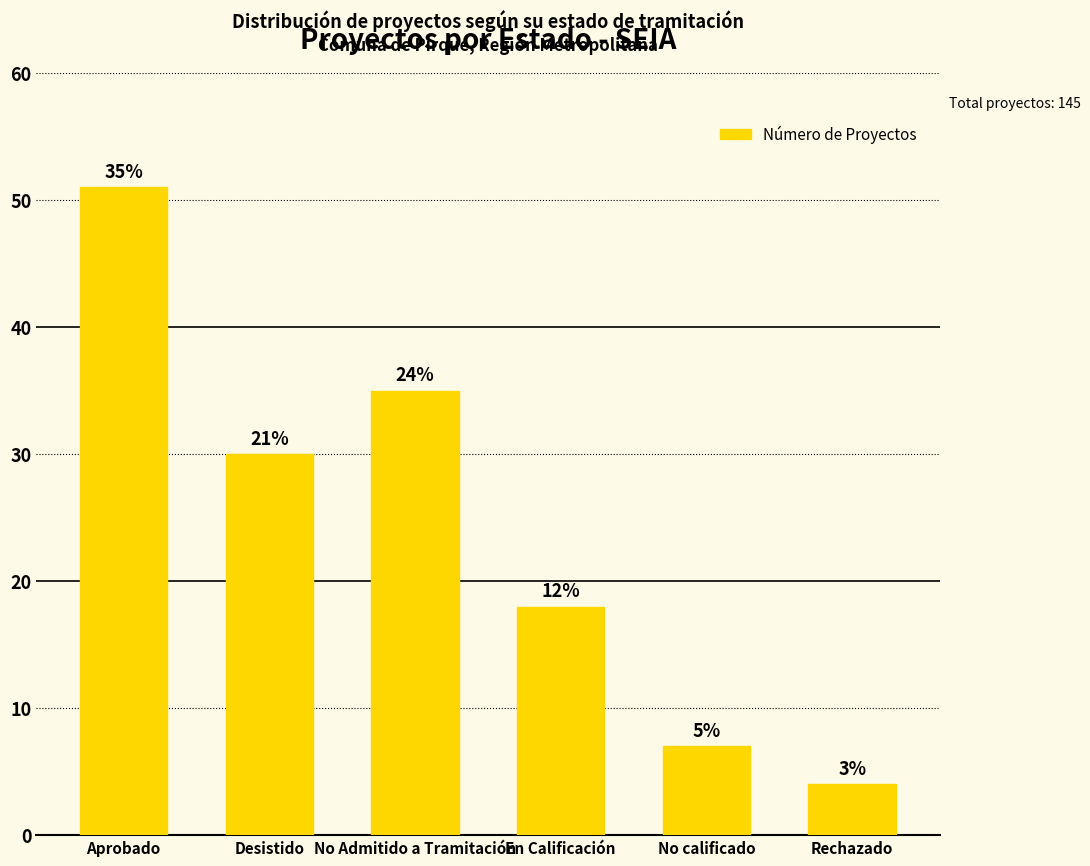

What is the label of the 6th bar from the right?

Aprobado